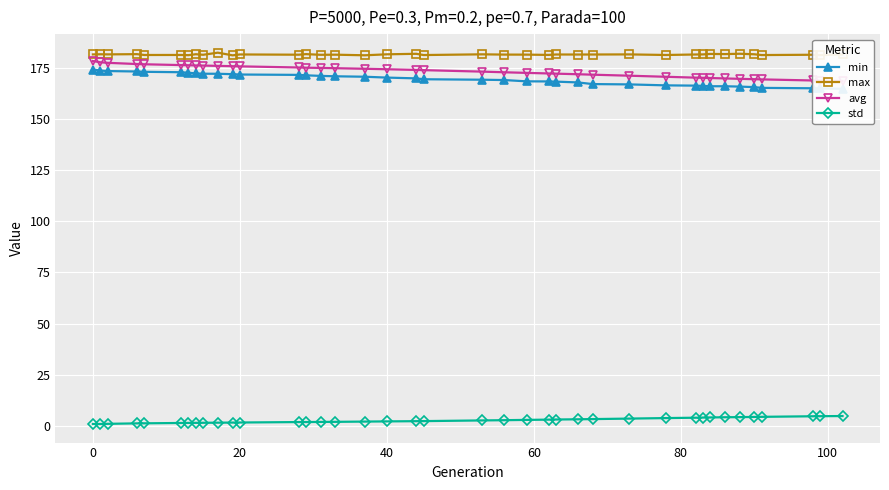

True or false: max and avg cross at least once.

False